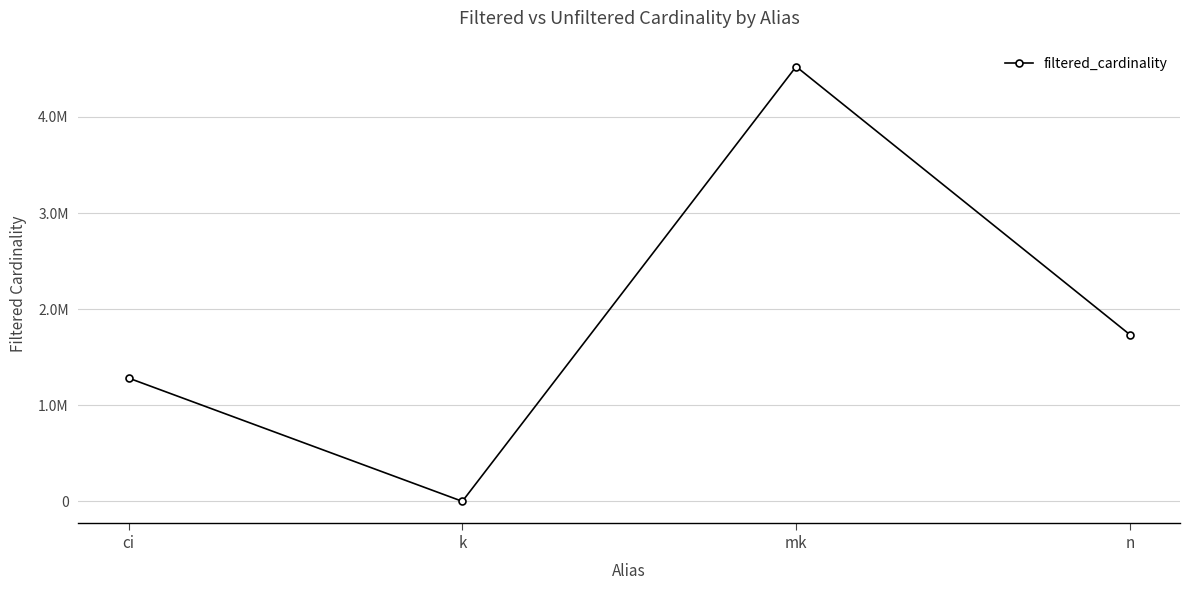

What is the value of the 2nd point from the left?

7